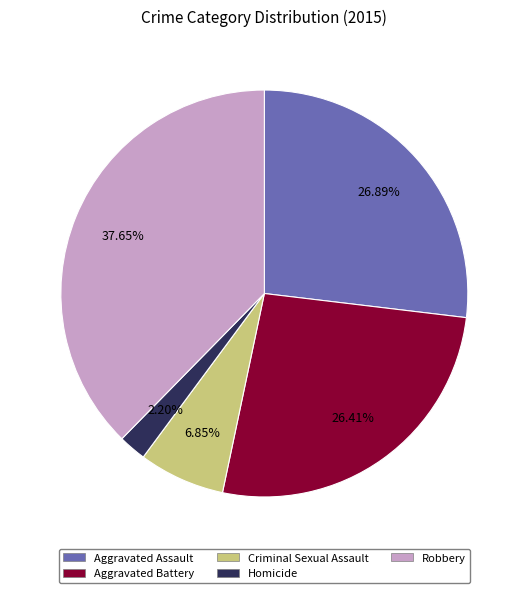

Does Criminal Sexual Assault represent more than half of the total?

No